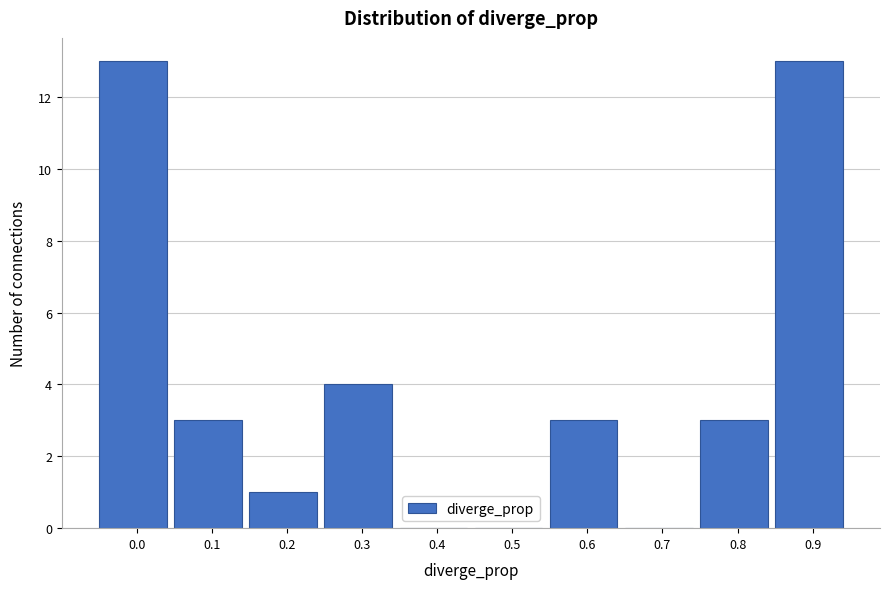

Reading left to right, list all the values displayed in this chart.

0.0=13	0.1=3	0.2=1	0.3=4	0.4=0	0.5=0	0.6=3	0.7=0	0.8=3	0.9=13